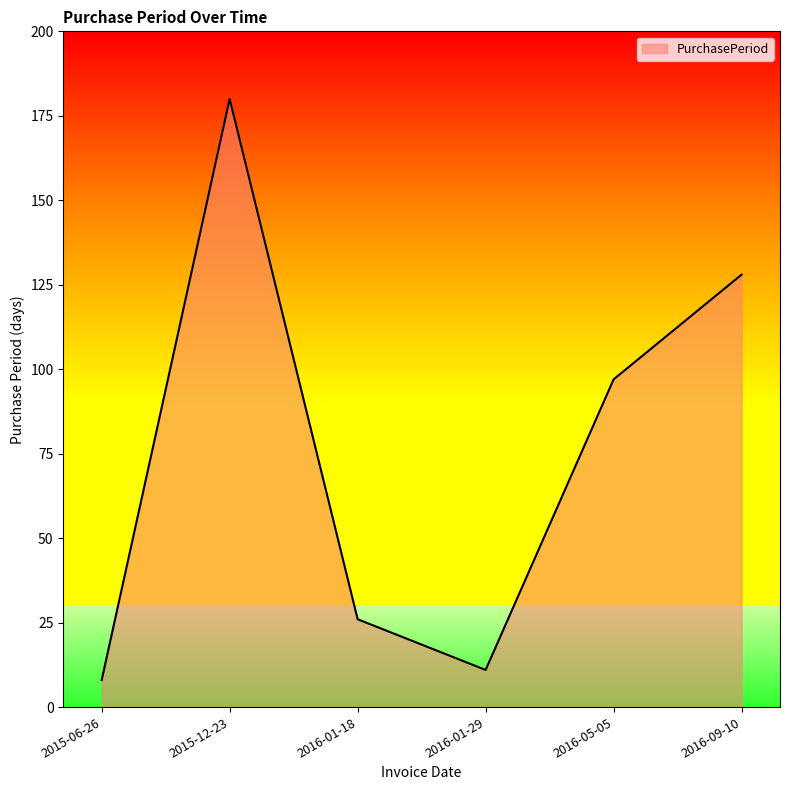

Approximately how many times larger is the value at 2015-12-23 compared to 2016-01-29?

16.4